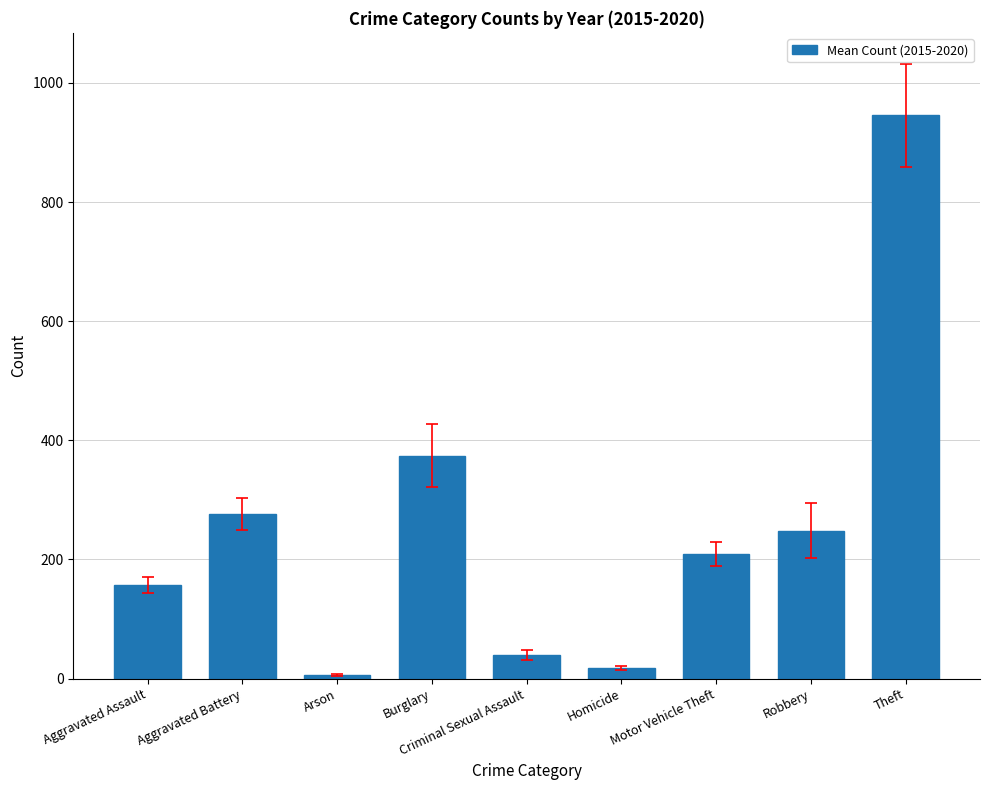

List the labels in order of value, largest first.

Theft, Burglary, Aggravated Battery, Robbery, Motor Vehicle Theft, Aggravated Assault, Criminal Sexual Assault, Homicide, Arson